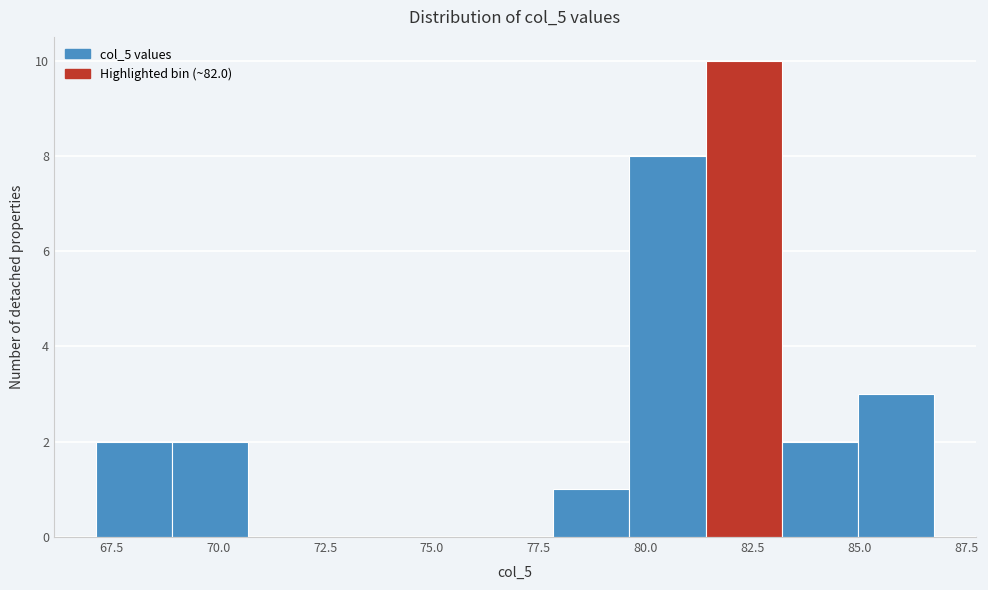

Around what value on the x-axis is the tallest bar? Give the approximate position of its centre, as read against the axis.

82.5